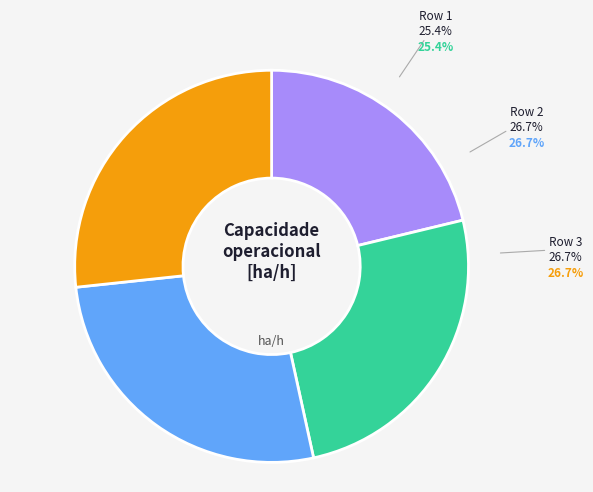

To the nearest percent, what is the difference between the largest and smallest slice percentages?

5%